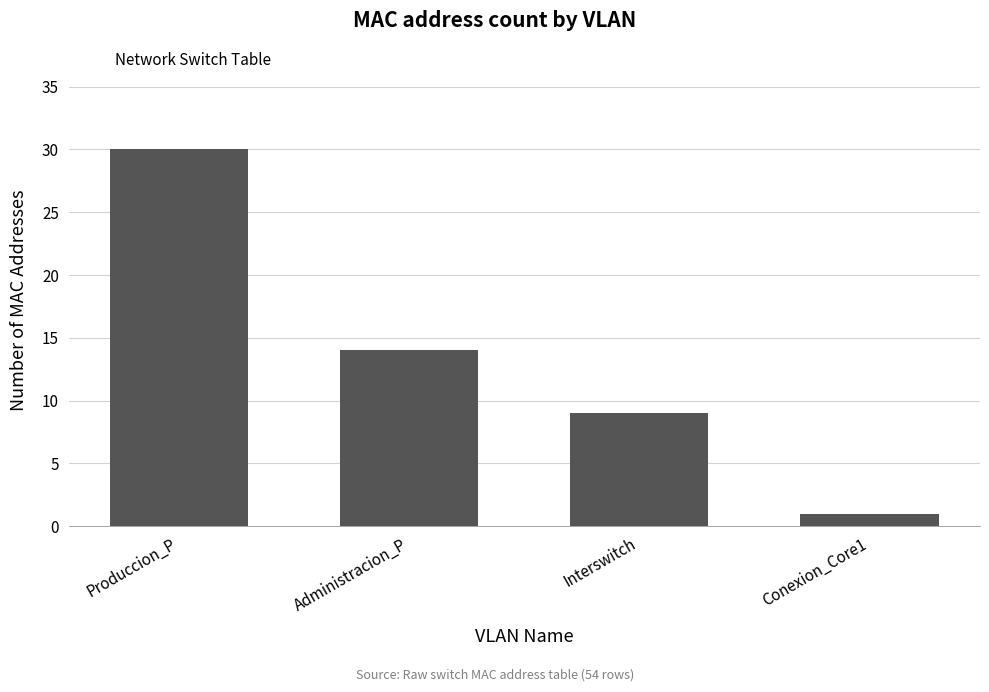

How many data points are less than 14?

2